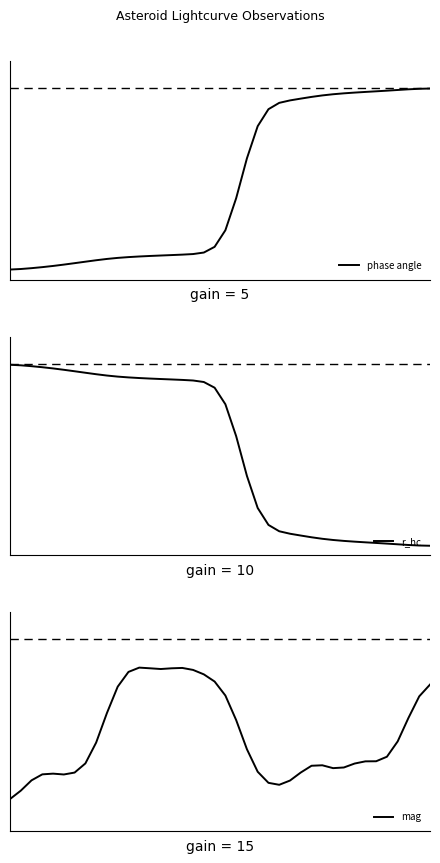

How many intersections are there between r_hc and phase angle?

1